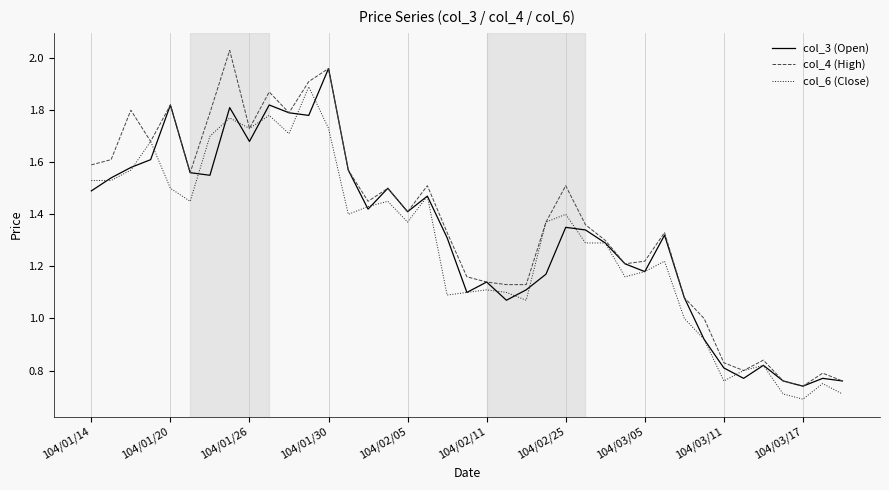

List the series in order of their peak value, highest first.

col_4 (High), col_3 (Open), col_6 (Close)